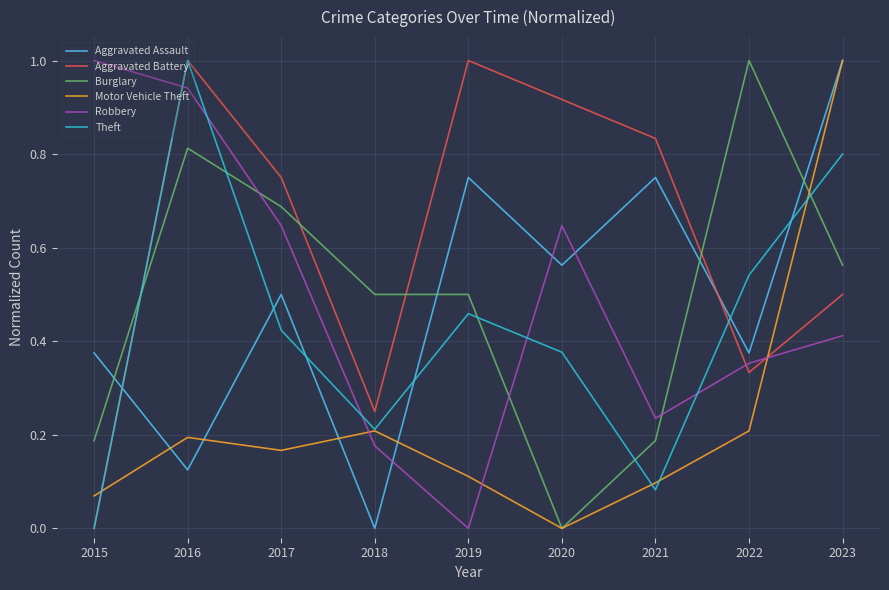

Which series changed the most between 2017 and 2019?

Robbery